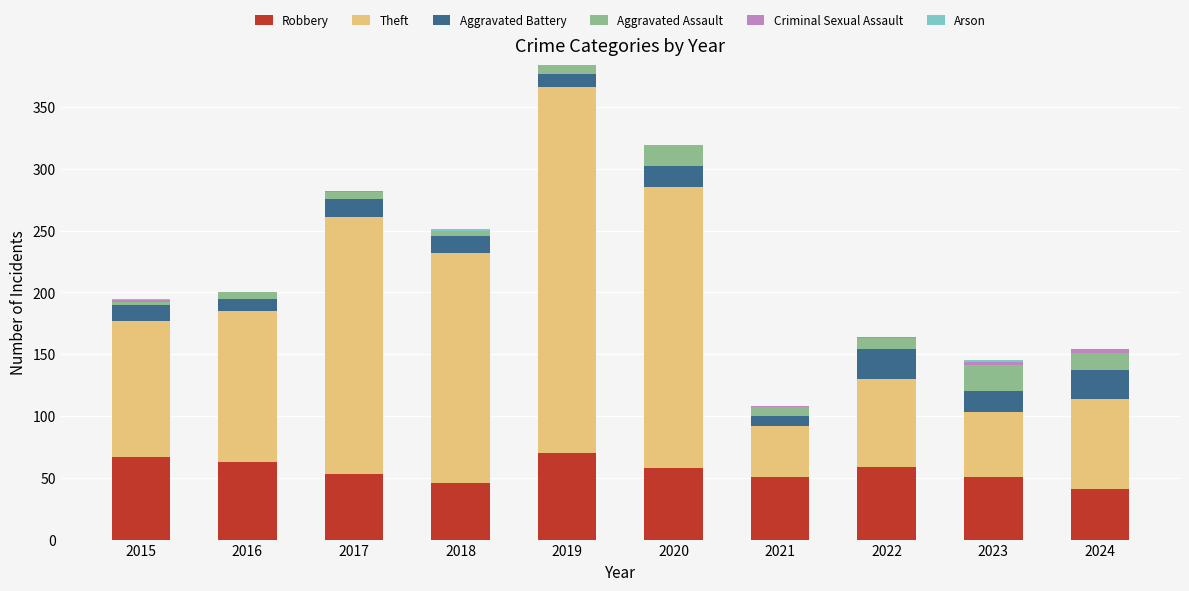

What is the total value across all series at 2018?

251